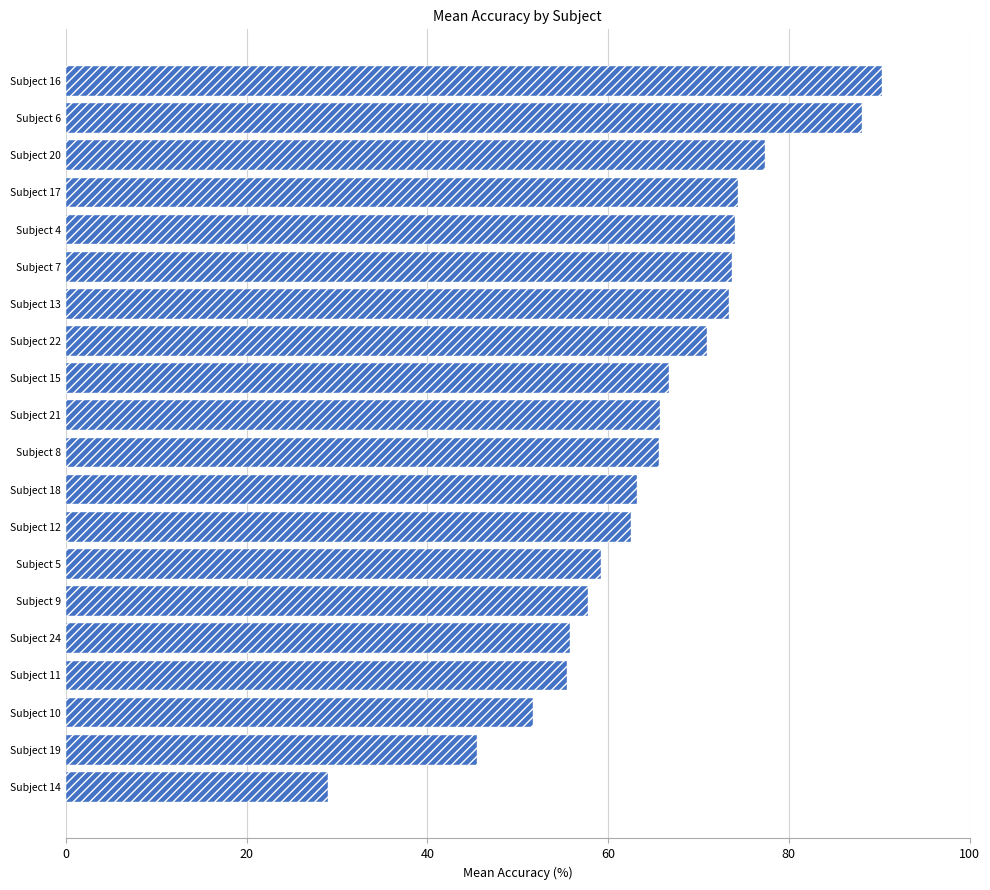

What is the minimum value shown in the chart?

29.0